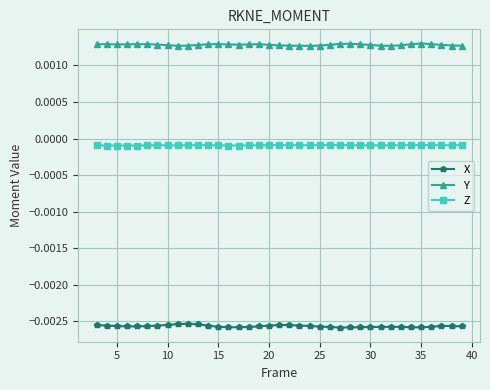

Rank the series by their average value, from lowest to highest.

X, Z, Y